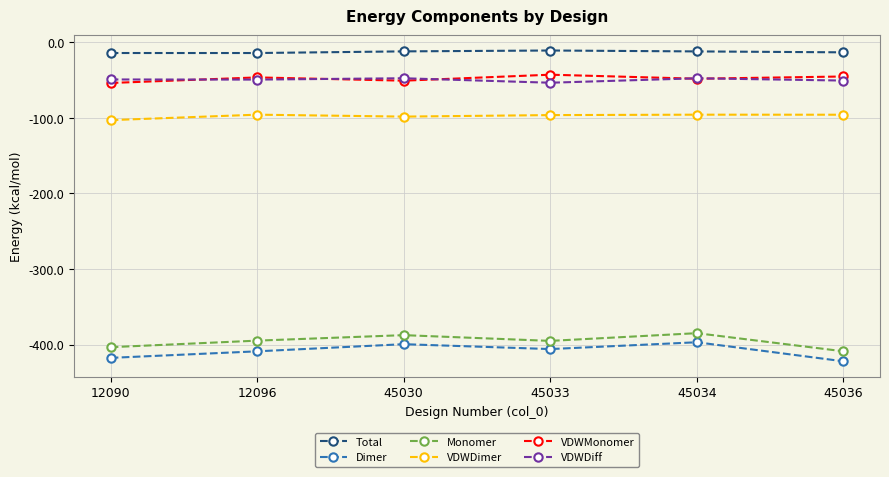

The value of Monomer at 45034 is -384.9. True or false?

True